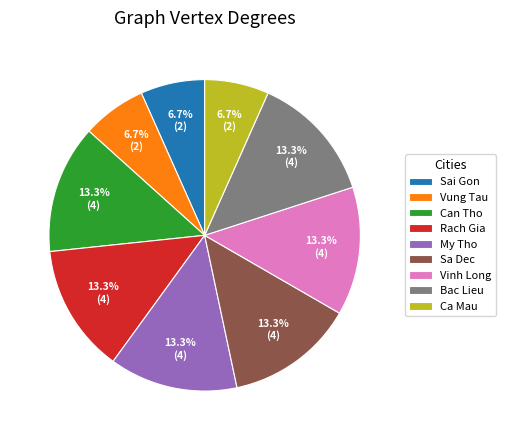

The Can Tho slice represents 1% of the pie. True or false?

False